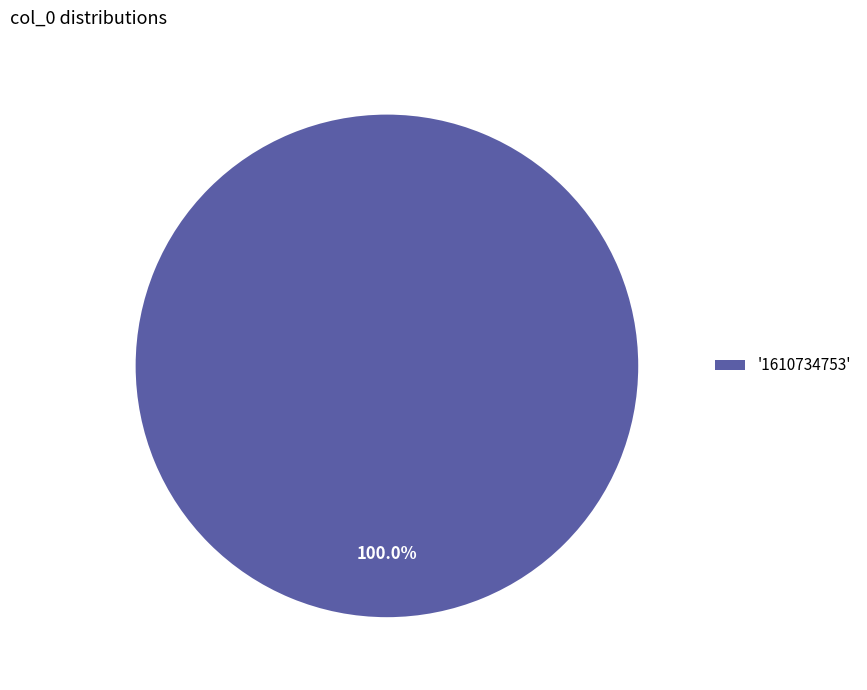

How many segments does this pie chart have?

1